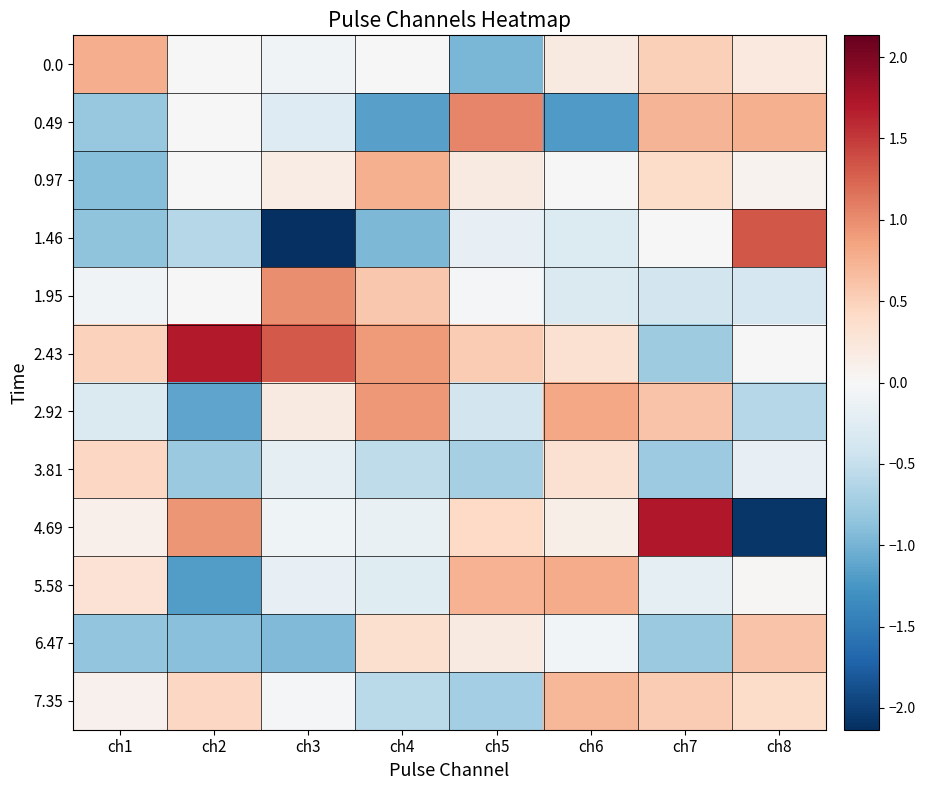

Reading left to right, transcribe all the data shown in this chart.

0.0: ch1=0.8	ch2=-0.0	ch3=-0.1	ch4=-0.0	ch5=-1.0	ch6=0.2	ch7=0.5	ch8=0.2
0.49: ch1=-0.8	ch2=0.0	ch3=-0.3	ch4=-1.2	ch5=1.0	ch6=-1.2	ch7=0.7	ch8=0.8
0.97: ch1=-0.9	ch2=-0.0	ch3=0.2	ch4=0.8	ch5=0.2	ch6=0.0	ch7=0.4	ch8=0.1
1.46: ch1=-0.9	ch2=-0.6	ch3=-2.1	ch4=-1.0	ch5=-0.2	ch6=-0.3	ch7=0.0	ch8=1.3
1.95: ch1=-0.1	ch2=-0.0	ch3=1.0	ch4=0.6	ch5=-0.0	ch6=-0.3	ch7=-0.4	ch8=-0.4
2.43: ch1=0.5	ch2=1.7	ch3=1.3	ch4=0.9	ch5=0.5	ch6=0.3	ch7=-0.8	ch8=0.0
2.92: ch1=-0.3	ch2=-1.1	ch3=0.2	ch4=0.9	ch5=-0.4	ch6=0.8	ch7=0.6	ch8=-0.6
3.81: ch1=0.4	ch2=-0.8	ch3=-0.2	ch4=-0.5	ch5=-0.7	ch6=0.3	ch7=-0.8	ch8=-0.2
4.69: ch1=0.1	ch2=0.9	ch3=-0.1	ch4=-0.2	ch5=0.4	ch6=0.1	ch7=1.7	ch8=-2.1
5.58: ch1=0.3	ch2=-1.2	ch3=-0.2	ch4=-0.3	ch5=0.7	ch6=0.8	ch7=-0.2	ch8=0.0
6.47: ch1=-0.8	ch2=-0.9	ch3=-0.9	ch4=0.3	ch5=0.2	ch6=-0.1	ch7=-0.8	ch8=0.6
7.35: ch1=0.1	ch2=0.4	ch3=-0.0	ch4=-0.6	ch5=-0.7	ch6=0.7	ch7=0.5	ch8=0.4